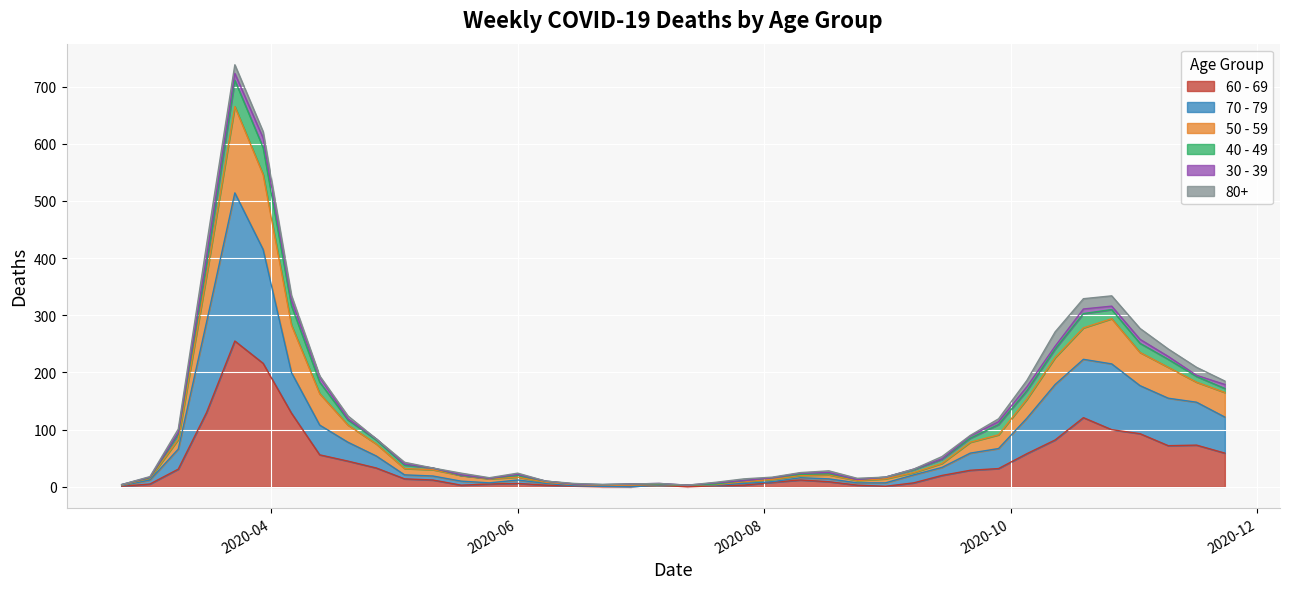

True or false: 60 - 69 and 70 - 79 intersect in this chart.

False